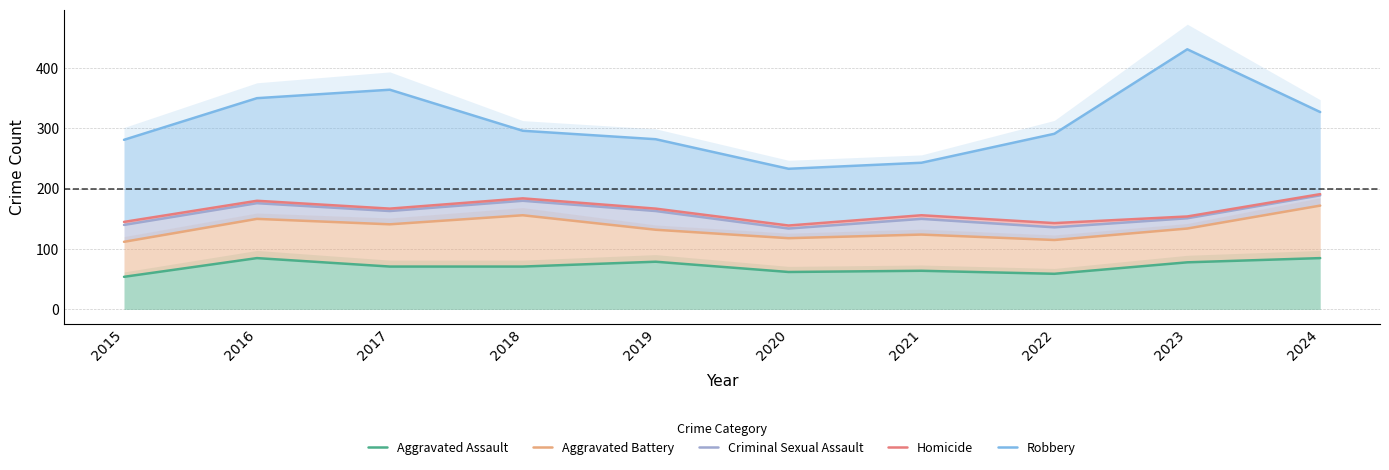

What is the sum of the Criminal Sexual Assault values at 2023 and 2015?

291